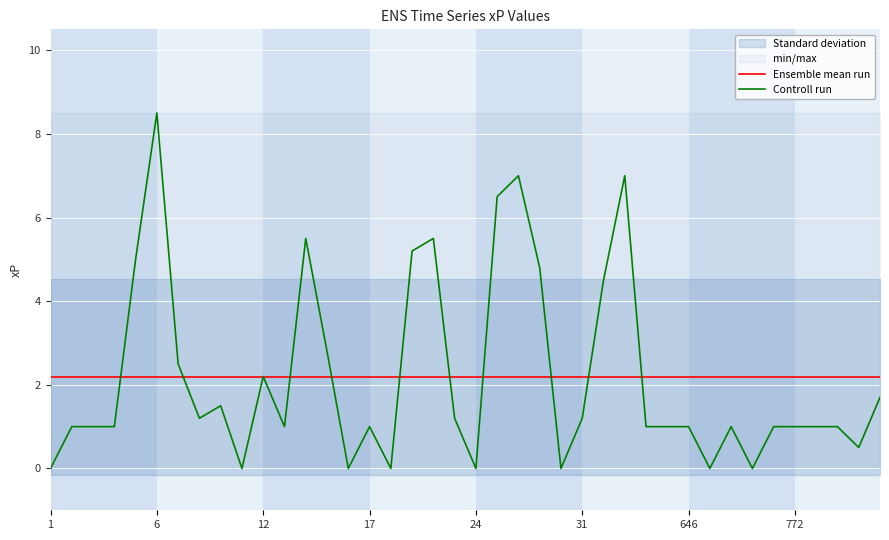

Reading left to right, list all the values displayed in this chart.

Ensemble mean run: 2.2	2.2	2.2	2.2	2.2	2.2	2.2	2.2	2.2	2.2	2.2	2.2	2.2	2.2	2.2	2.2	2.2	2.2	2.2	2.2	2.2	2.2	2.2	2.2	2.2	2.2	2.2	2.2	2.2	2.2	2.2	2.2	2.2	2.2	2.2	2.2	2.2	2.2	2.2	2.2
Controll run: 0.0	1.0	1.0	1.0	5.0	8.5	2.5	1.2	1.5	0.0	2.2	1.0	5.5	2.8	0.0	1.0	0.0	5.2	5.5	1.2	0.0	6.5	7.0	4.8	0.0	1.2	4.5	7.0	1.0	1.0	1.0	0.0	1.0	0.0	1.0	1.0	1.0	1.0	0.5	1.7